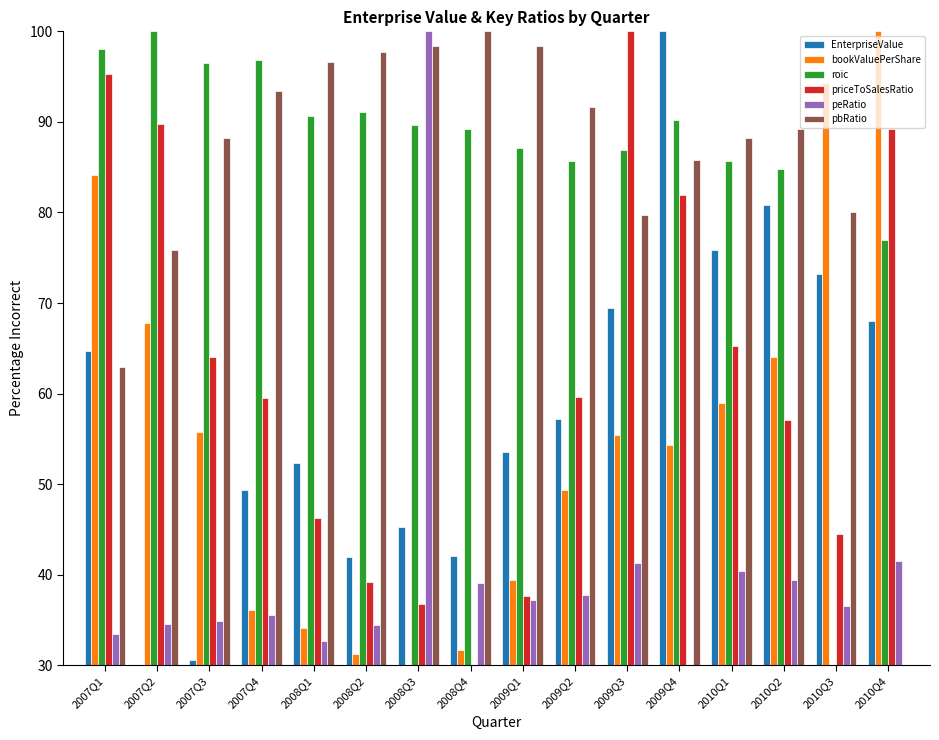

At which label does priceToSalesRatio first exceed 59?

2007Q1